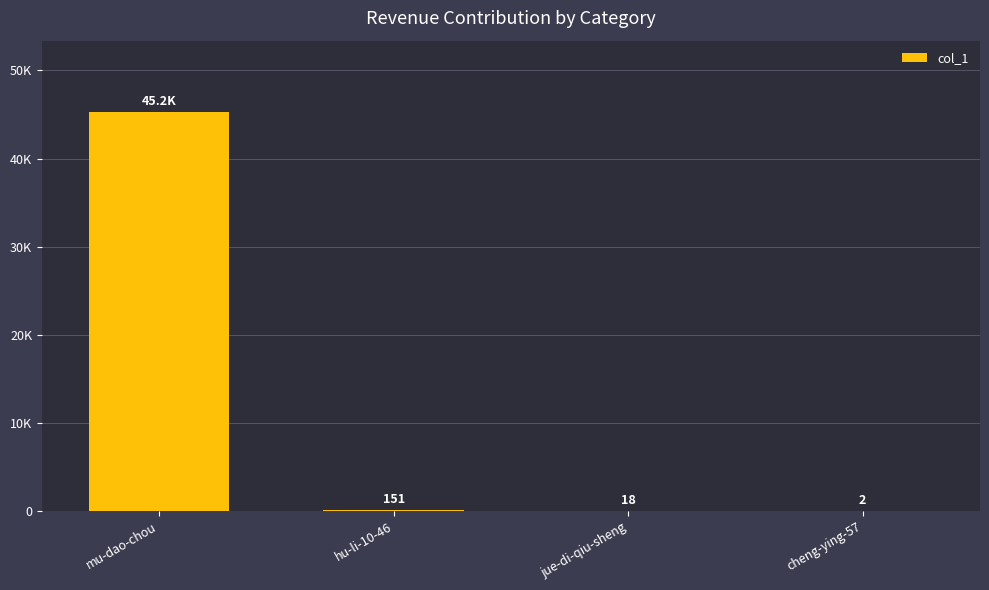

What is the change in value from mu-dao-chou to hu-li-10-46?

-45090